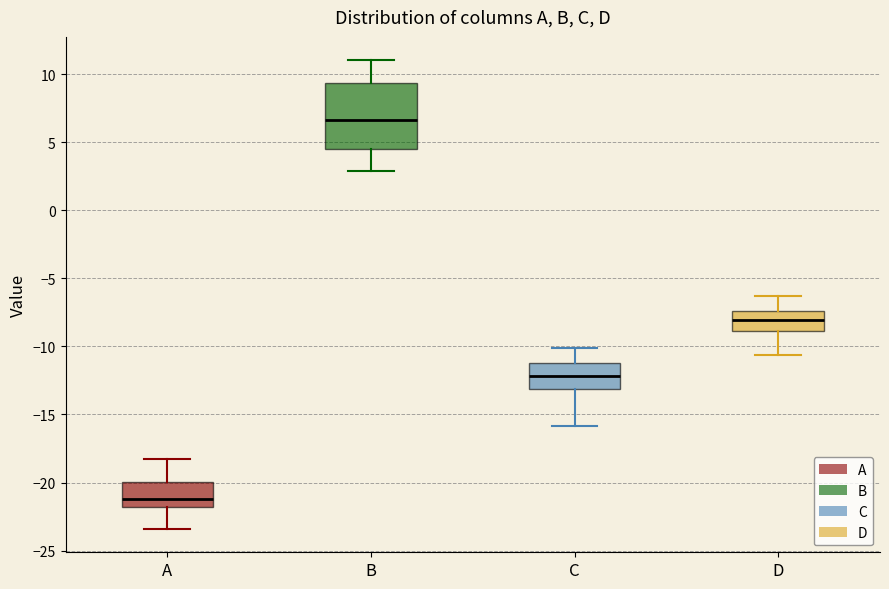

Where does the median line of the box for C sit on the y-axis? The values are not printed on the chart, so give them approximately, as read against the axis.

-12.0